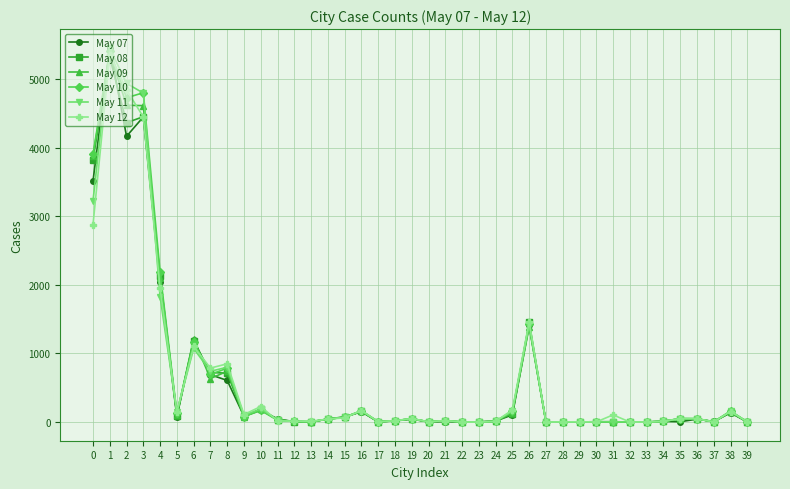

True or false: May 12 has more than 2 points higher than both neighbors.

True